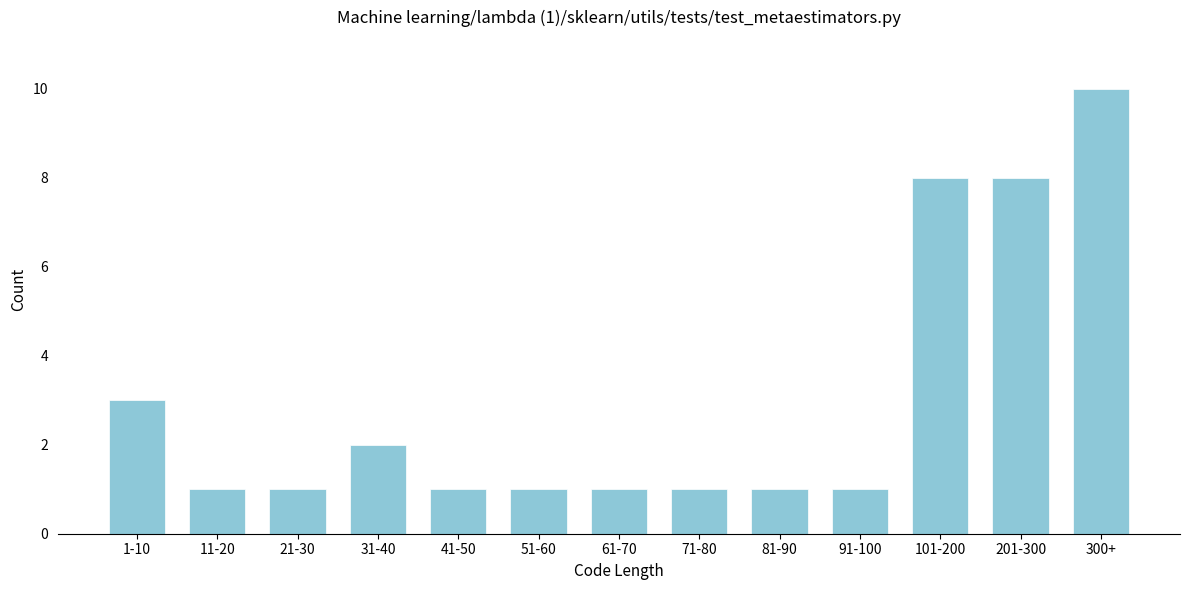

Reading right to left, list all the values displayed in this chart.

300+=10	201-300=8	101-200=8	91-100=1	81-90=1	71-80=1	61-70=1	51-60=1	41-50=1	31-40=2	21-30=1	11-20=1	1-10=3